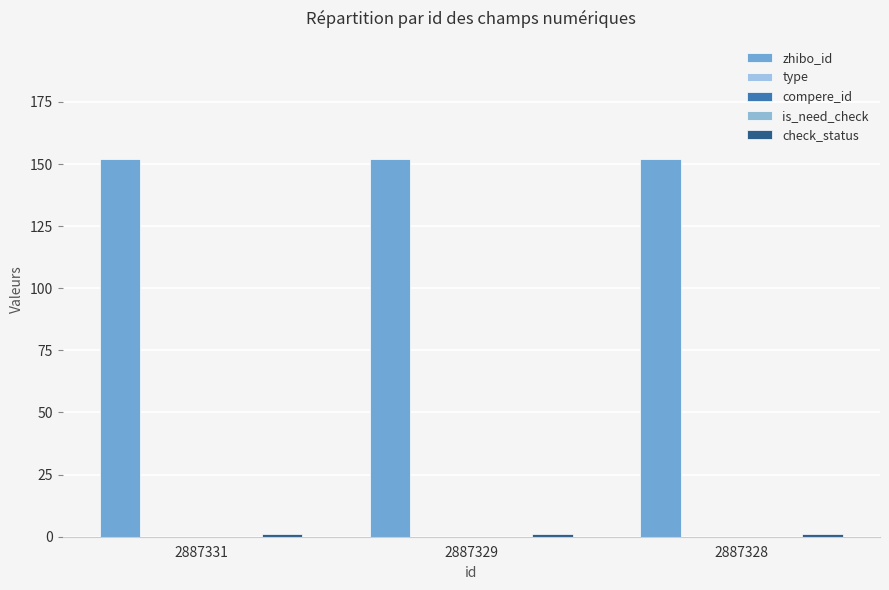

What is the spread (max minus min) of values at 2887331?

152